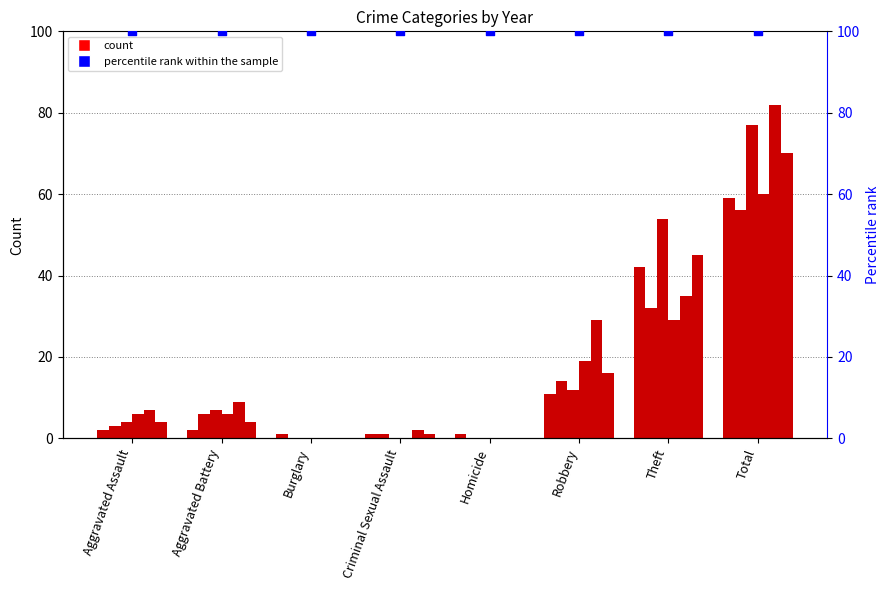

What is the total value across all series at Aggravated Assault?

26